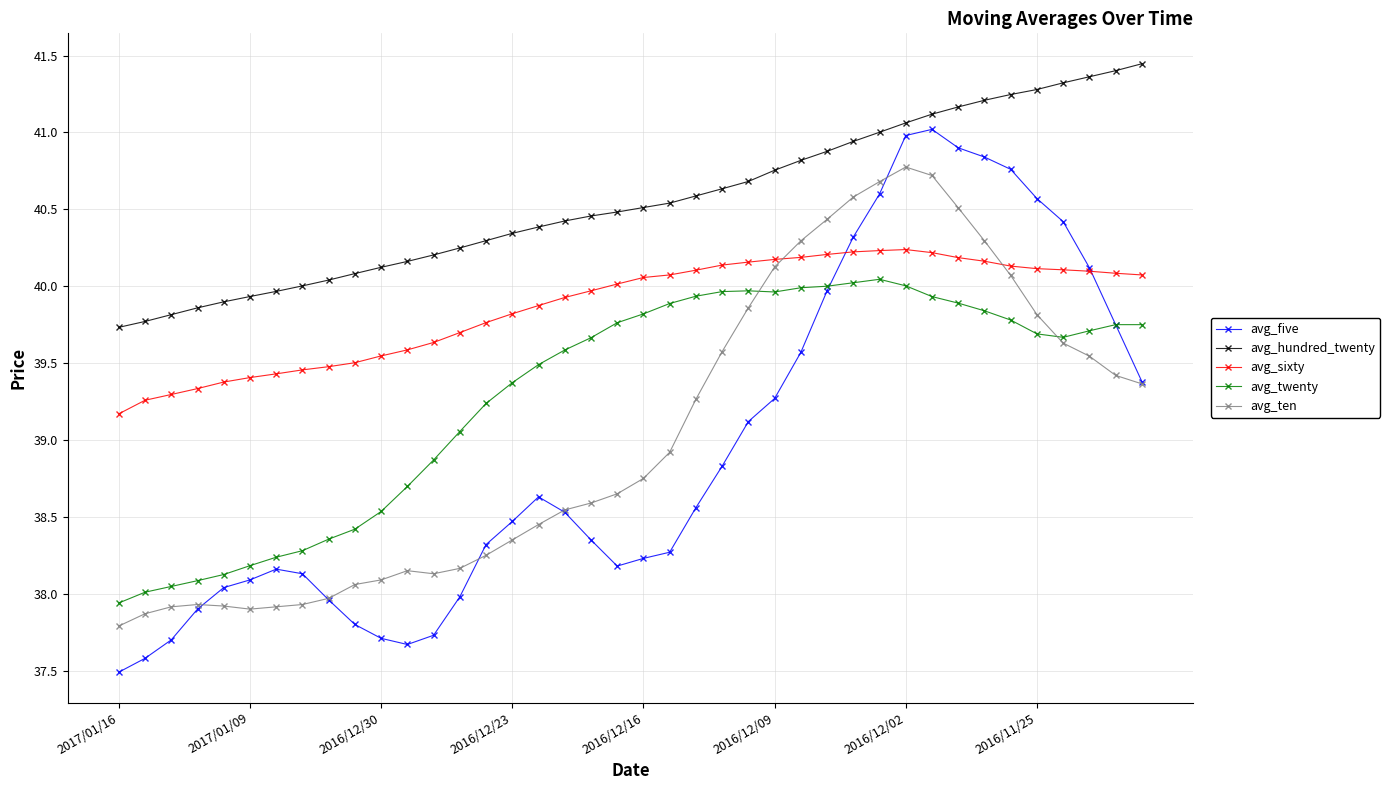

Which series has the largest total across all categories?

avg_hundred_twenty